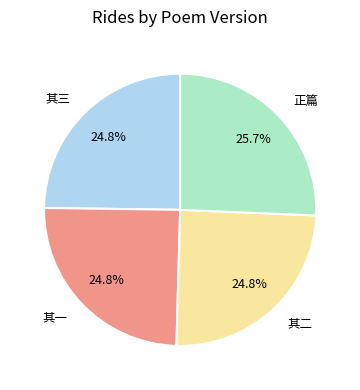

What is the ratio of the value at 其二 to the value at 正篇?

1.0